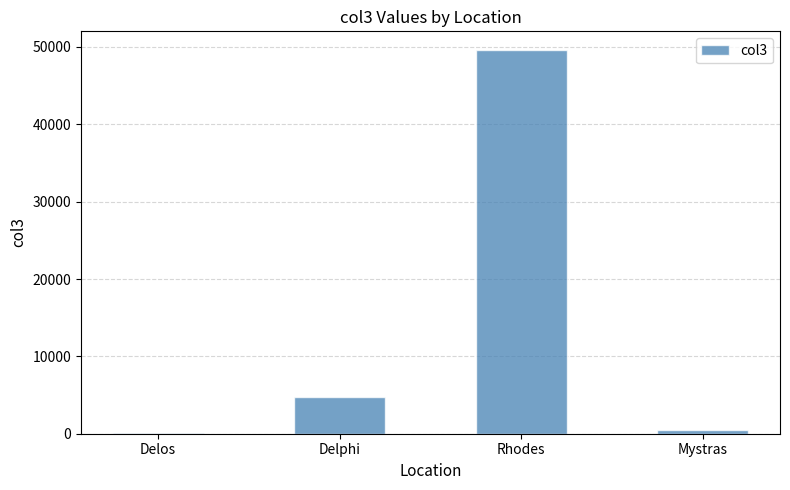

What is the ratio of the value at Delphi to the value at Mystras?

10.6